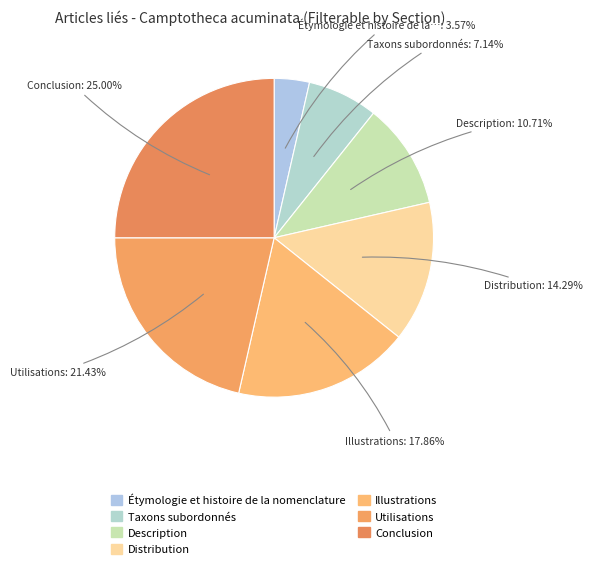

To the nearest percent, what is the average slice percentage?

14%